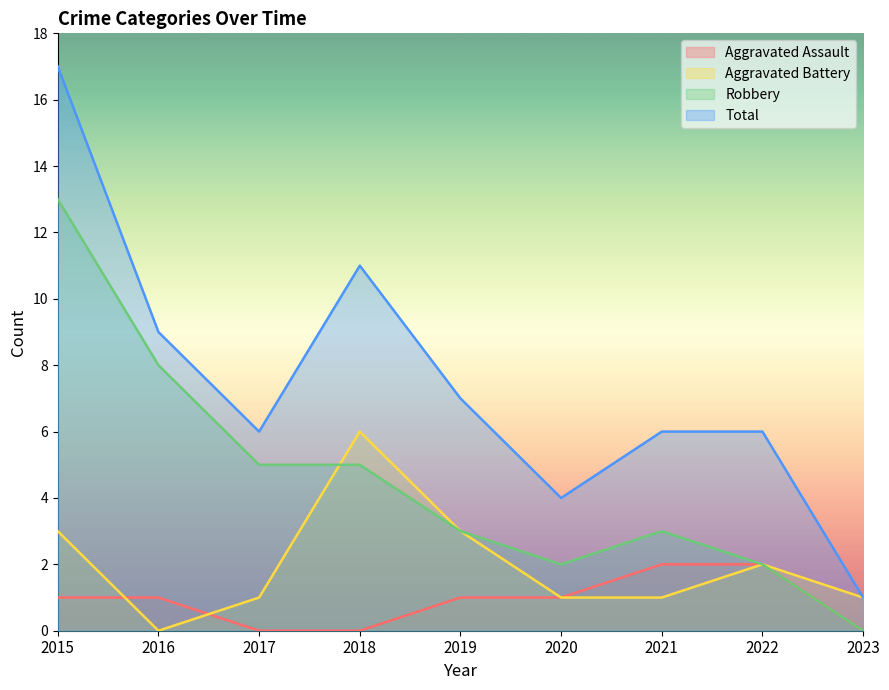

Rank the categories by Aggravated Assault value from lowest to highest.

2017, 2018, 2023, 2015, 2016, 2019, 2020, 2021, 2022